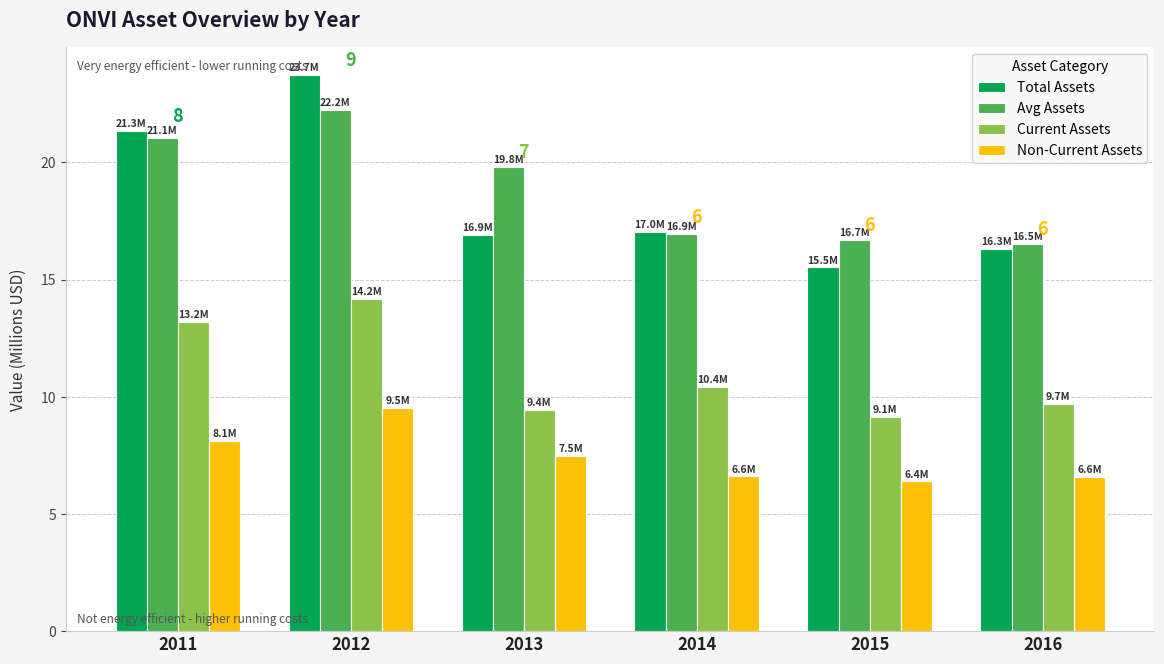

What is the difference between the Non-Current Assets values at 2014 and 2011?

1.5